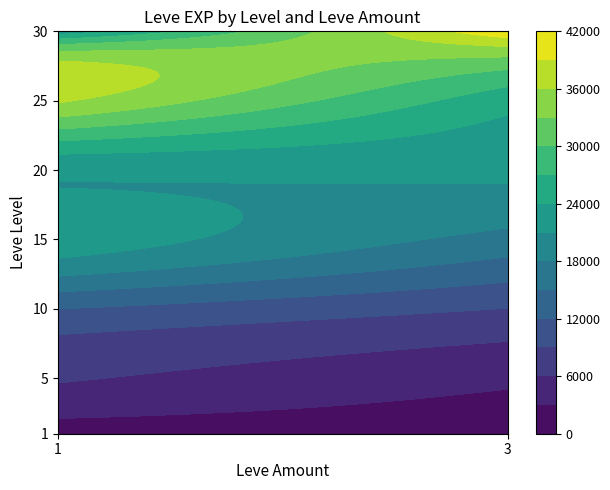

Reading right to left, transcribe all the data shown in this chart.

41410	21740	25250	36390	21600	21600	16920	22790	8930	12030	3600	6280	800	800